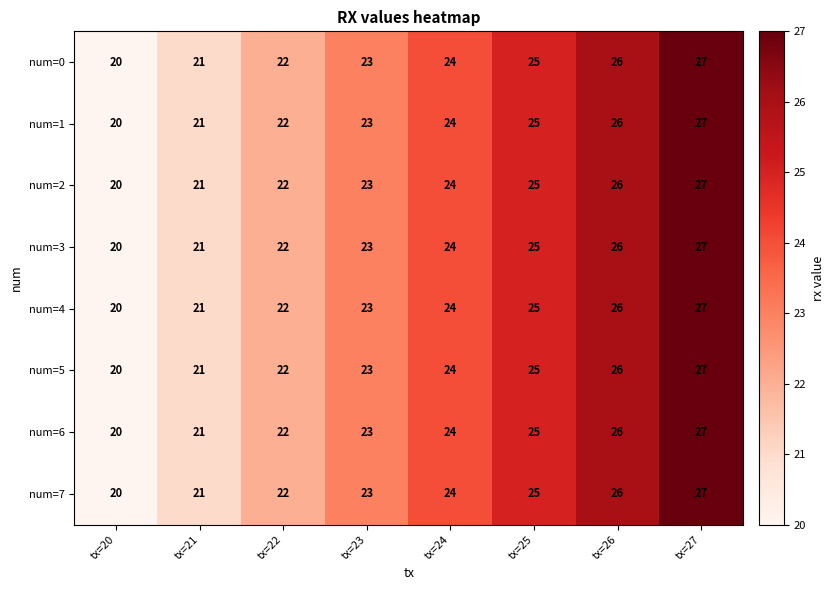

Which category has the highest value across all series?

tx=27